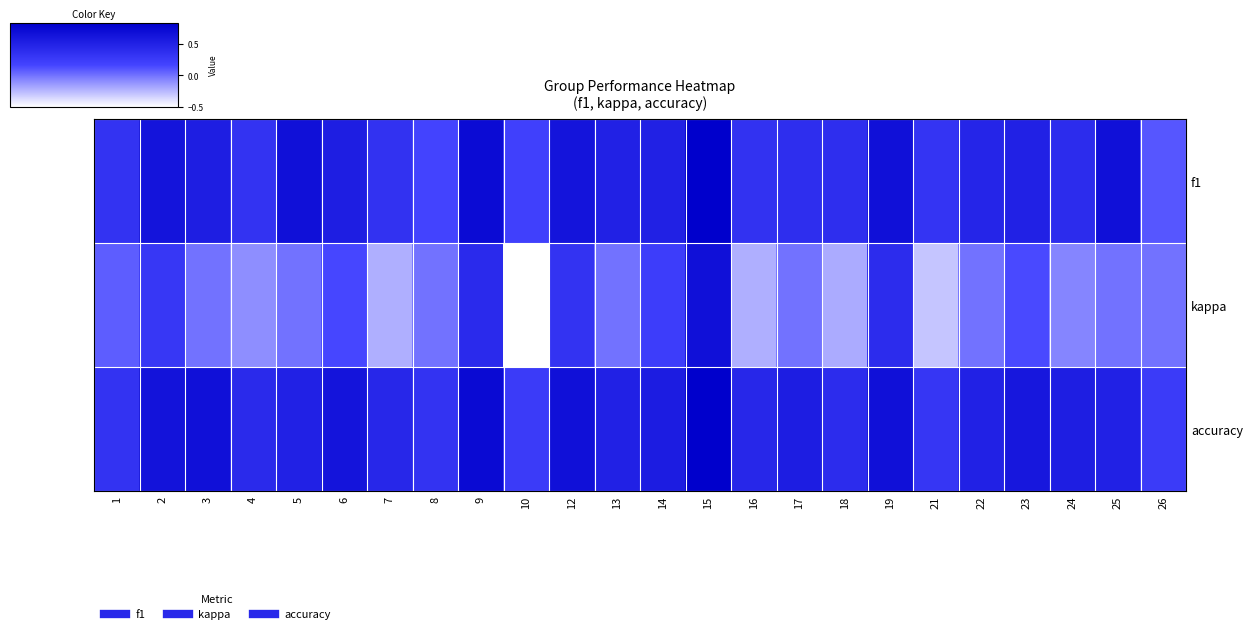

Reading left to right, list all the values displayed in this chart.

f1: 1=0.3	2=0.6	3=0.5	4=0.3	5=0.7	6=0.5	7=0.3	8=0.2	9=0.7	10=0.2	12=0.6	13=0.5	14=0.5	15=0.8	16=0.3	17=0.4	18=0.4	19=0.7	21=0.3	22=0.5	23=0.5	24=0.4	25=0.7	26=0.1
kappa: 1=0.1	2=0.3	3=0.0	4=-0.1	5=0.0	6=0.2	7=-0.2	8=0.0	9=0.4	10=-0.5	12=0.3	13=0.0	14=0.2	15=0.7	16=-0.2	17=0.0	18=-0.2	19=0.4	21=-0.3	22=0.0	23=0.2	24=-0.1	25=0.0	26=0.0
accuracy: 1=0.3	2=0.6	3=0.7	4=0.4	5=0.5	6=0.6	7=0.4	8=0.3	9=0.7	10=0.2	12=0.7	13=0.5	14=0.6	15=0.8	16=0.4	17=0.5	18=0.4	19=0.7	21=0.3	22=0.5	23=0.6	24=0.5	25=0.5	26=0.2